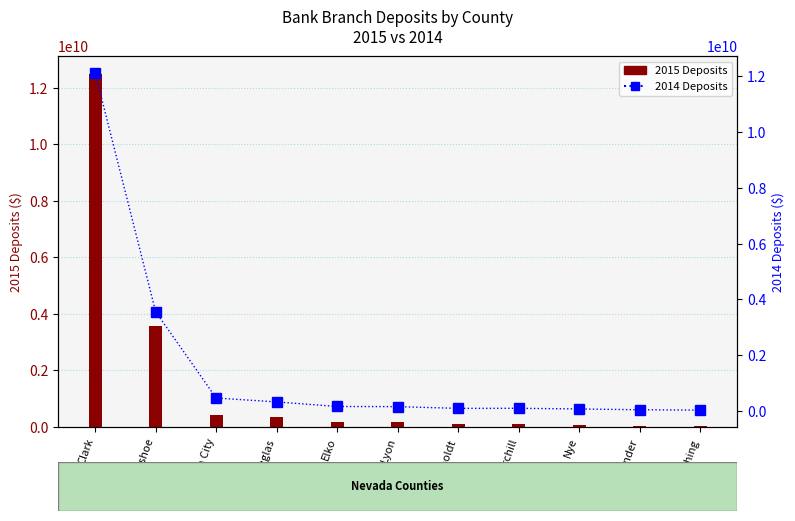

What is the difference between the maximum and second lowest values in the 2015 Deposits series?

12461146000